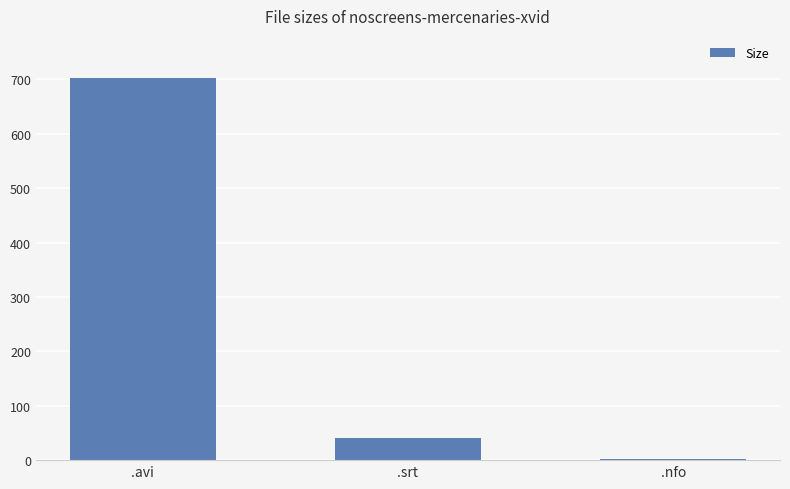

The chart shows a value of 701.8 at .avi. True or false?

True